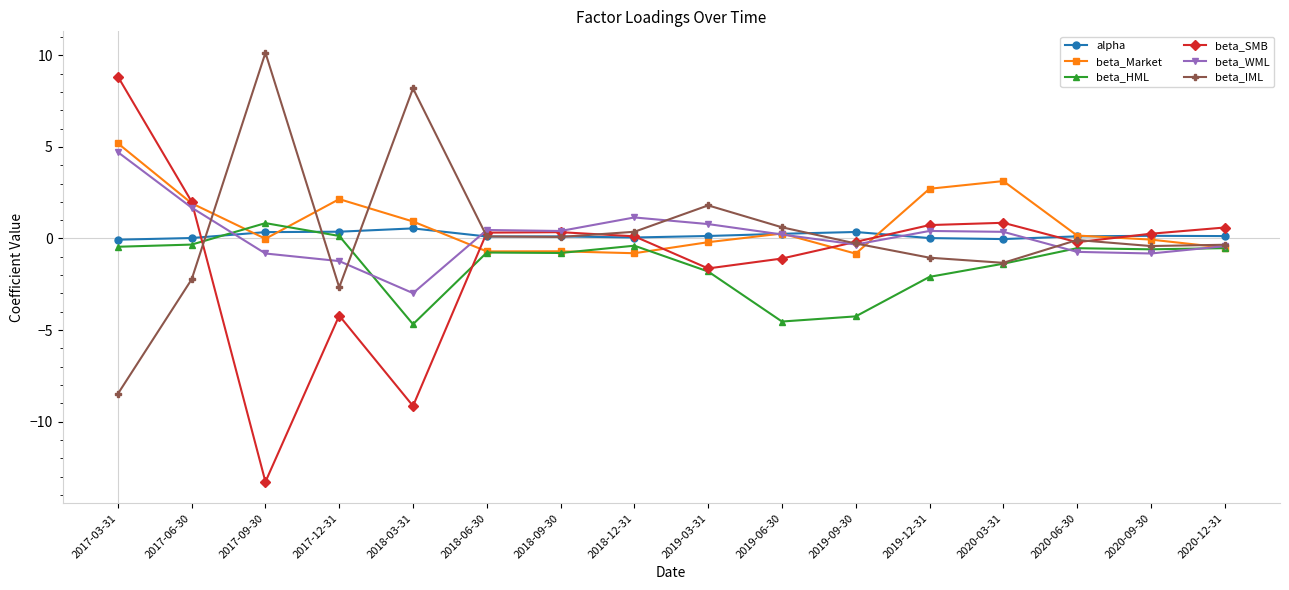

At which category is the sum across all series the highest?

2017-03-31